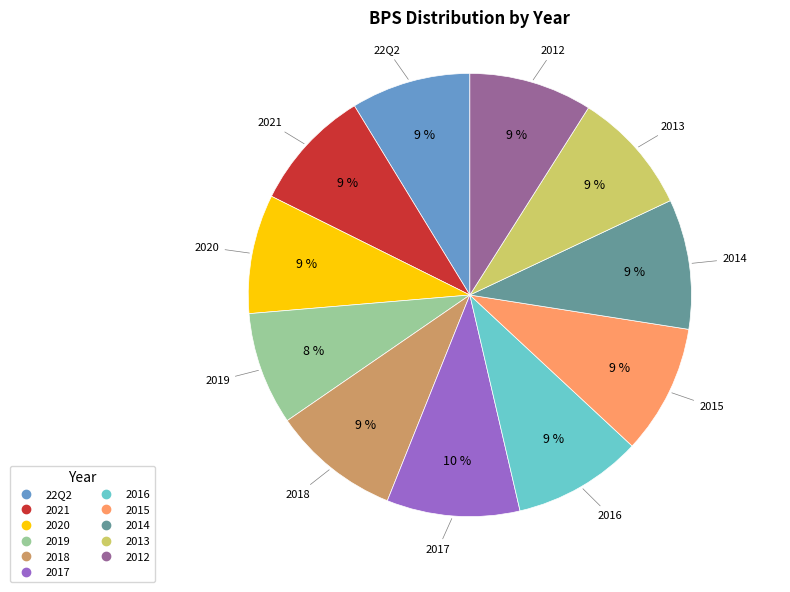

The 2016 slice represents 1% of the pie. True or false?

False